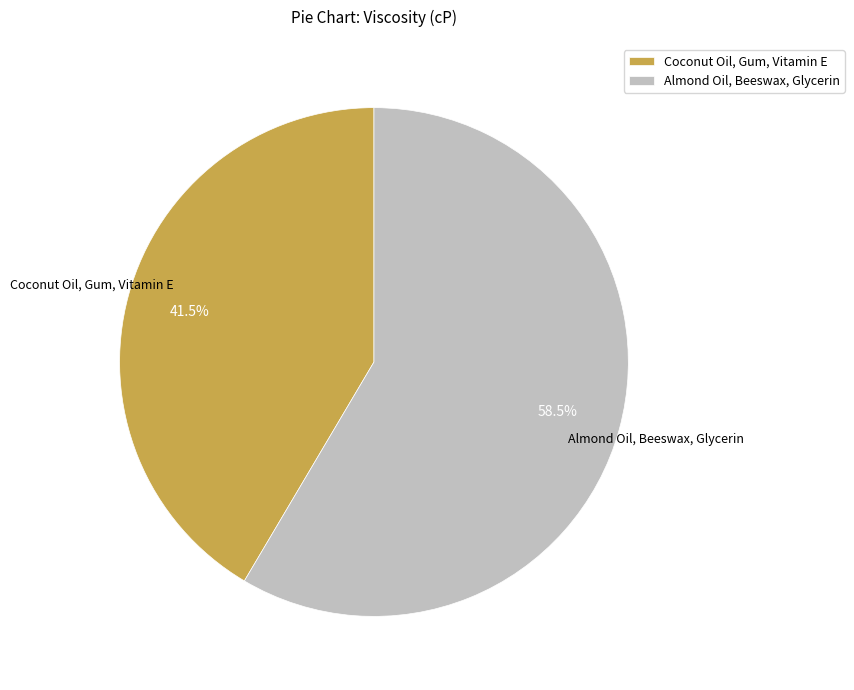

Which has a higher value, Coconut Oil, Gum, Vitamin E or Almond Oil, Beeswax, Glycerin?

Almond Oil, Beeswax, Glycerin